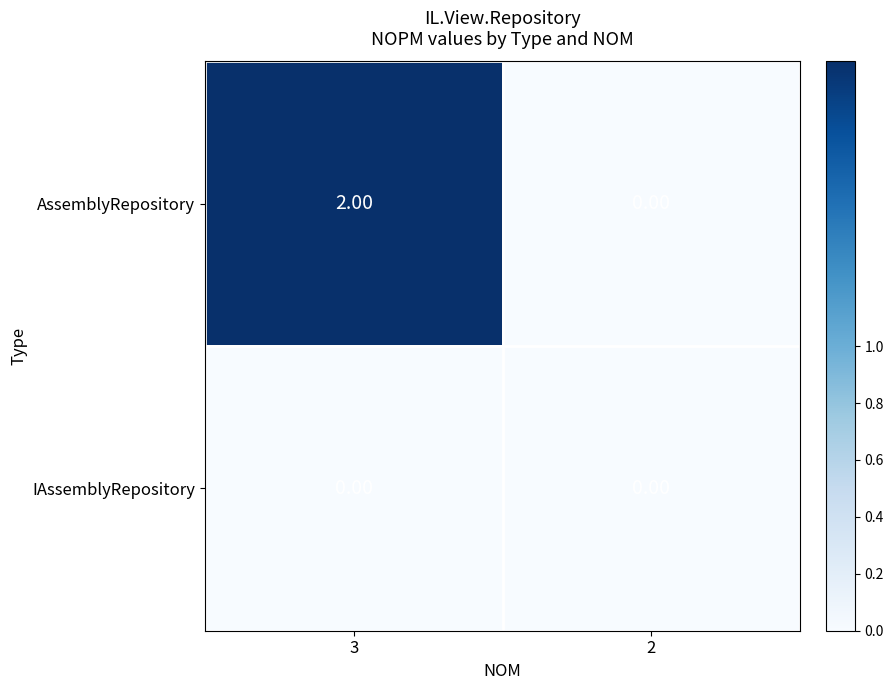

Which series changed the most between 3 and 2?

AssemblyRepository